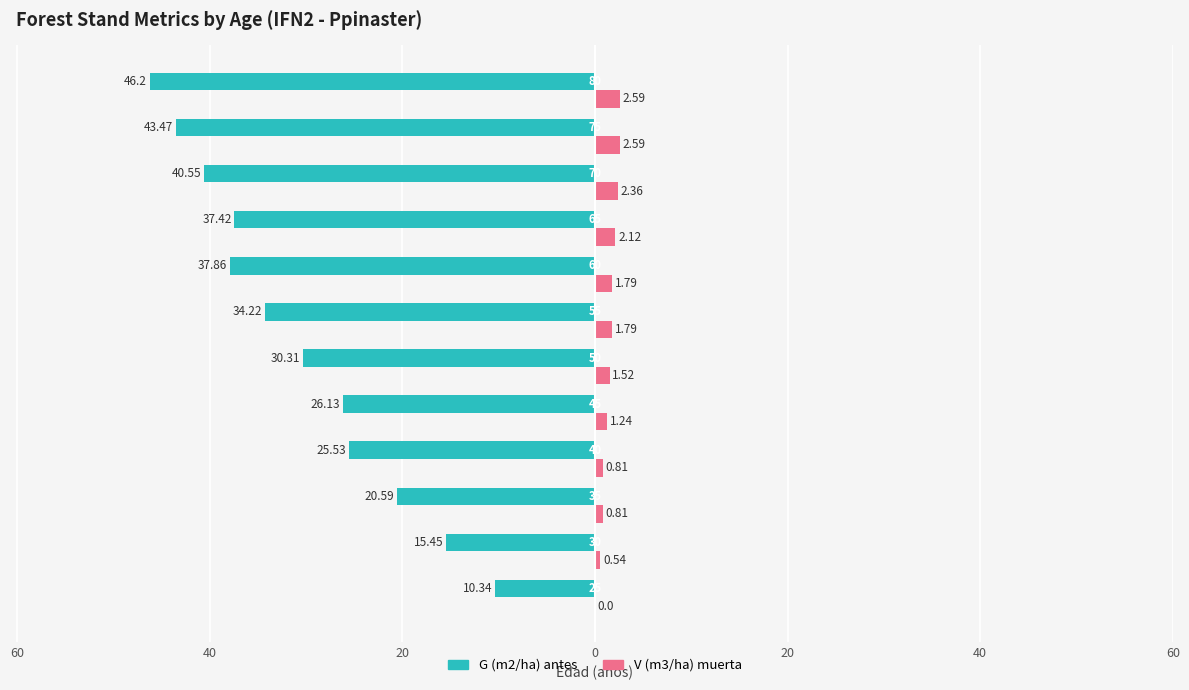

What are all the series names shown in the legend?

G (m2/ha) antes, V (m3/ha) muerta